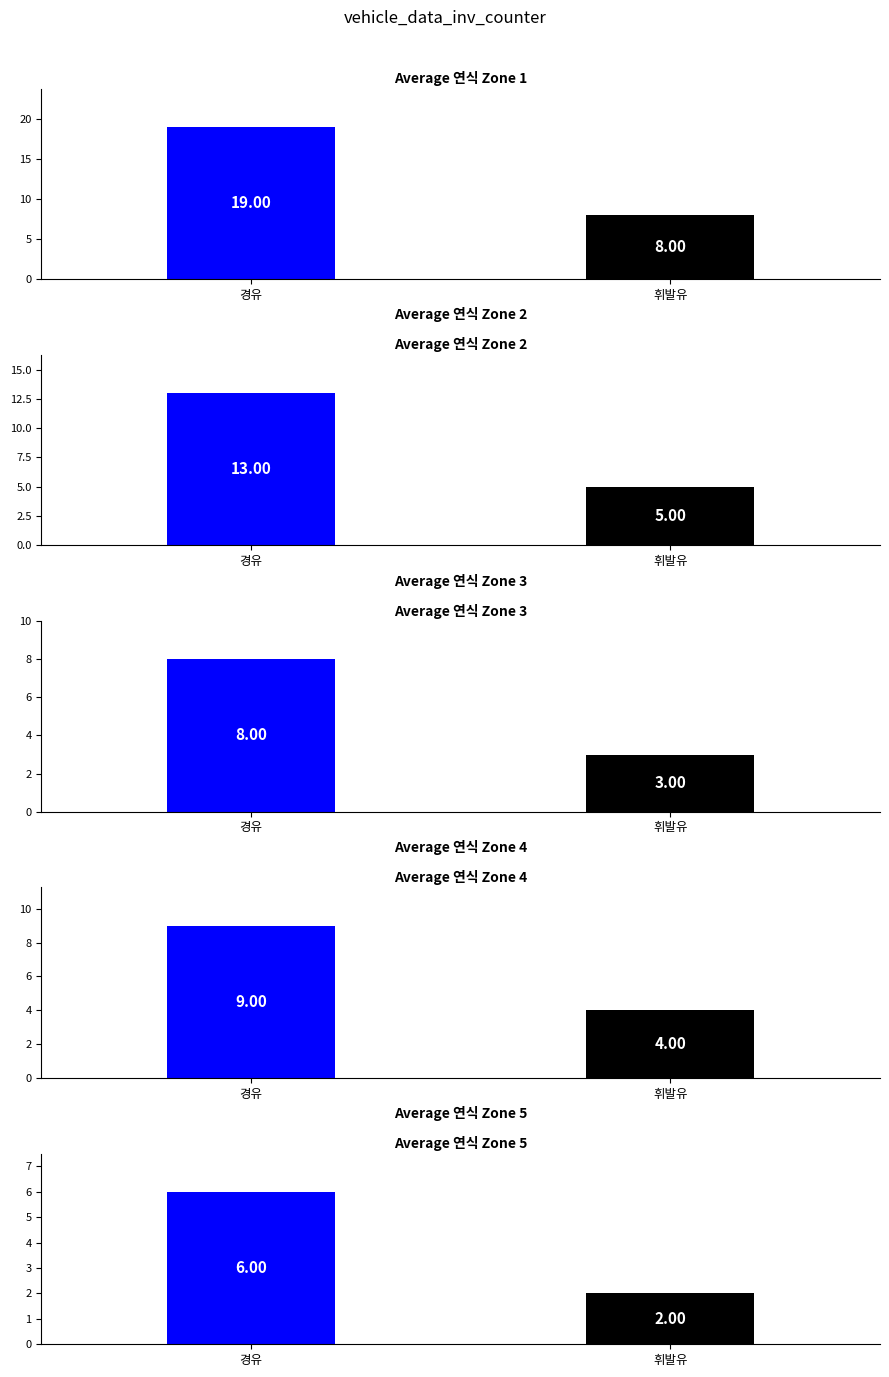

How many values in the 휘발유 series are below 2016?

5